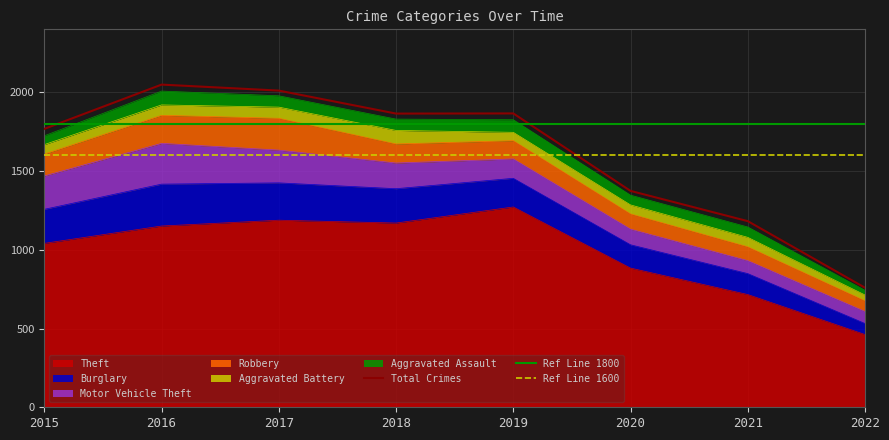

At which category is the sum across all series the highest?

2016